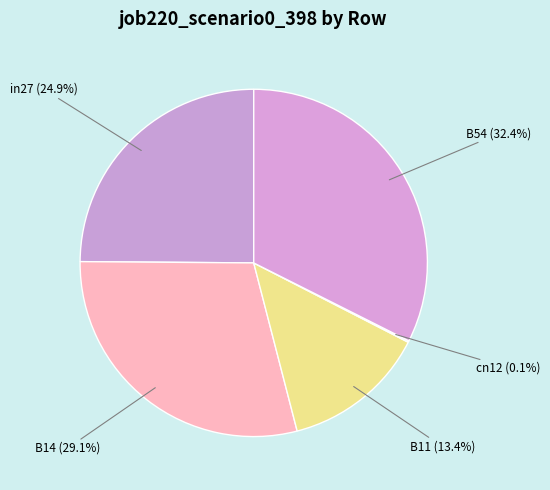

Combined, do B14 (29.1%) and B54 (32.4%) account for over 50%?

Yes